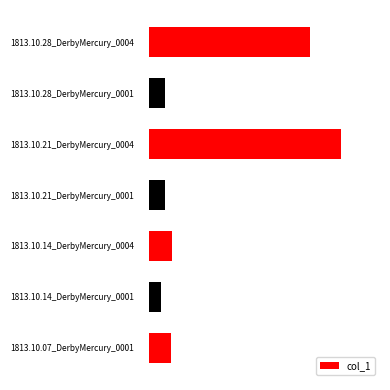

Are the bars grouped side by side (vs. stacked)?

No